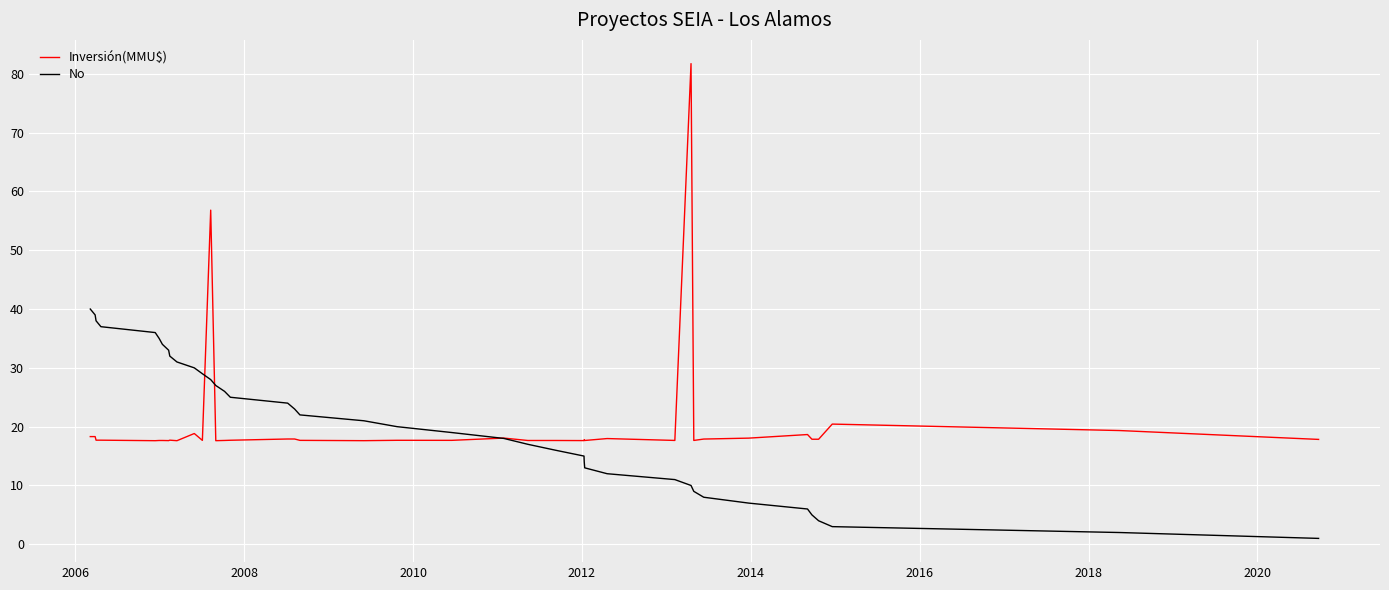

Which series has the largest range (max minus min)?

Inversión(MMU$)